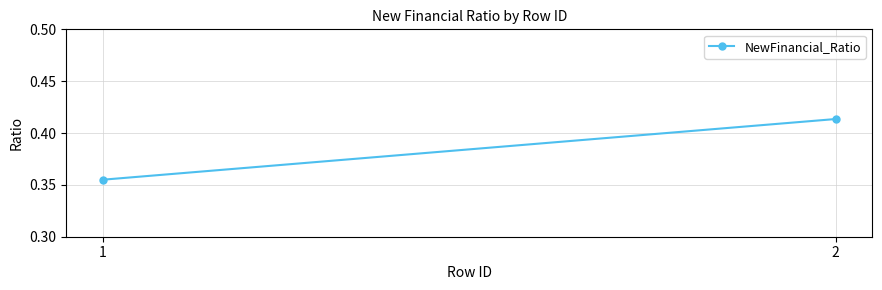

Which has a higher value, 1 or 2?

2